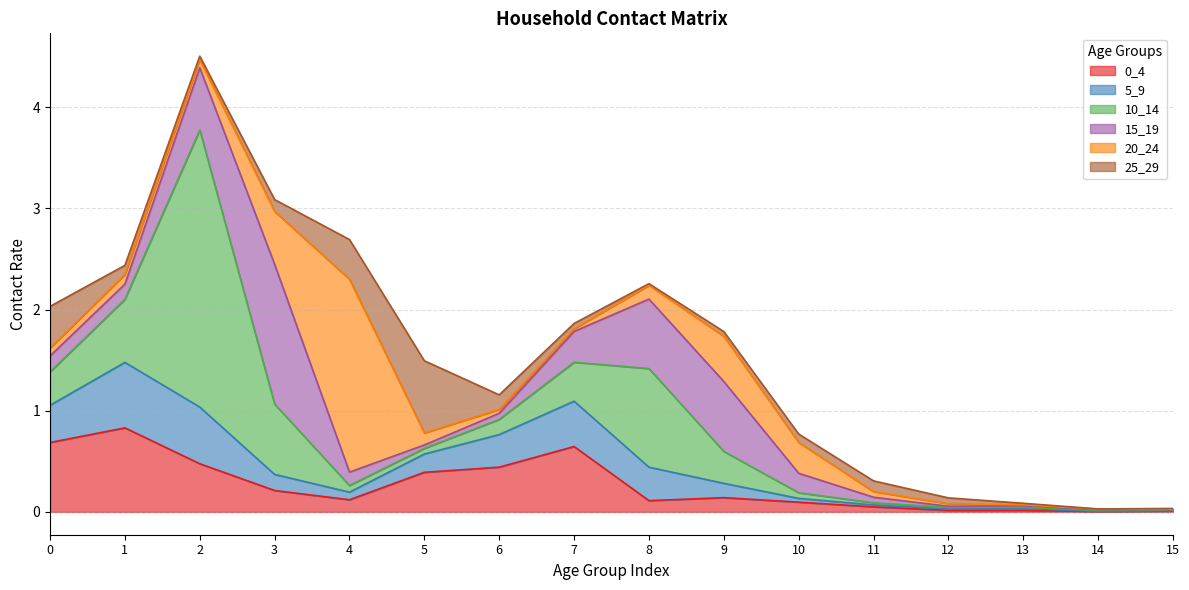

Between which two adjacent categories do 20_24 and 0_4 first intersect?

2 and 3